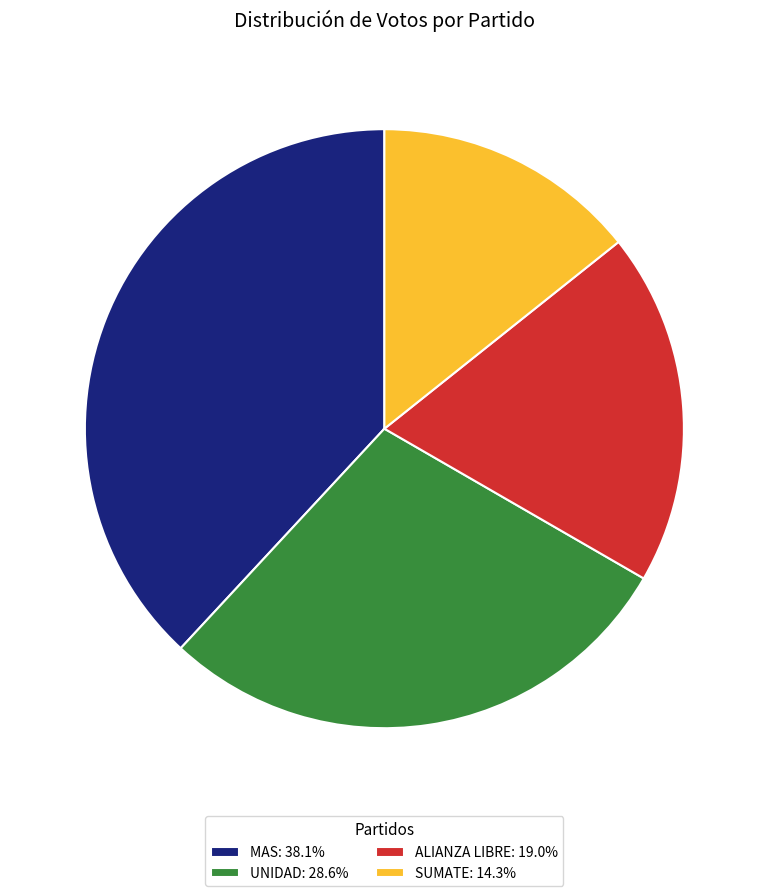

Does MAS: 38.1% represent more than half of the total?

No